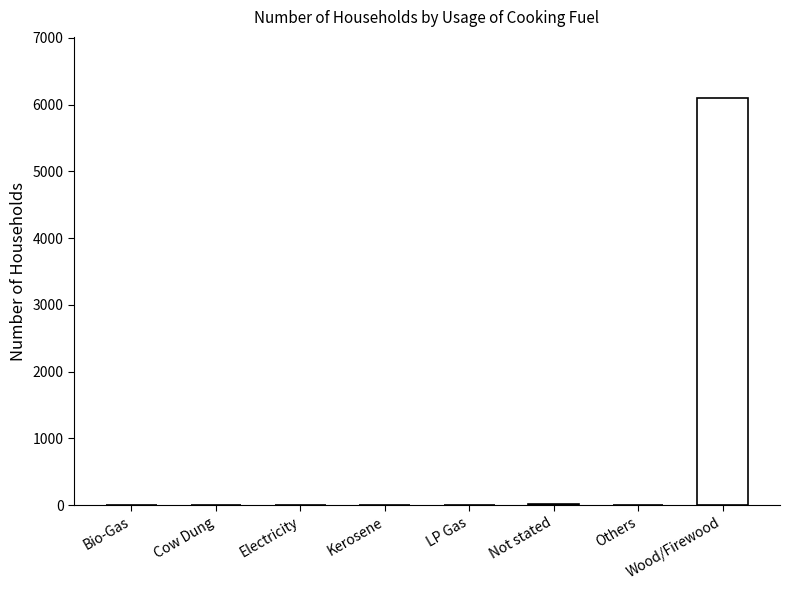

True or false: the data shows 23 at Not stated.

True